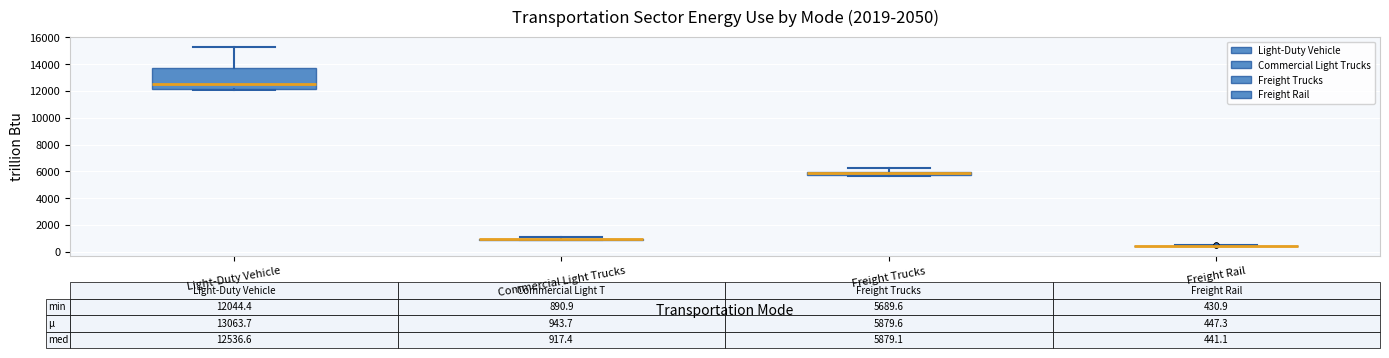

Which box is the tallest, from its lower edge to its upper edge?

Light-Duty Vehicle